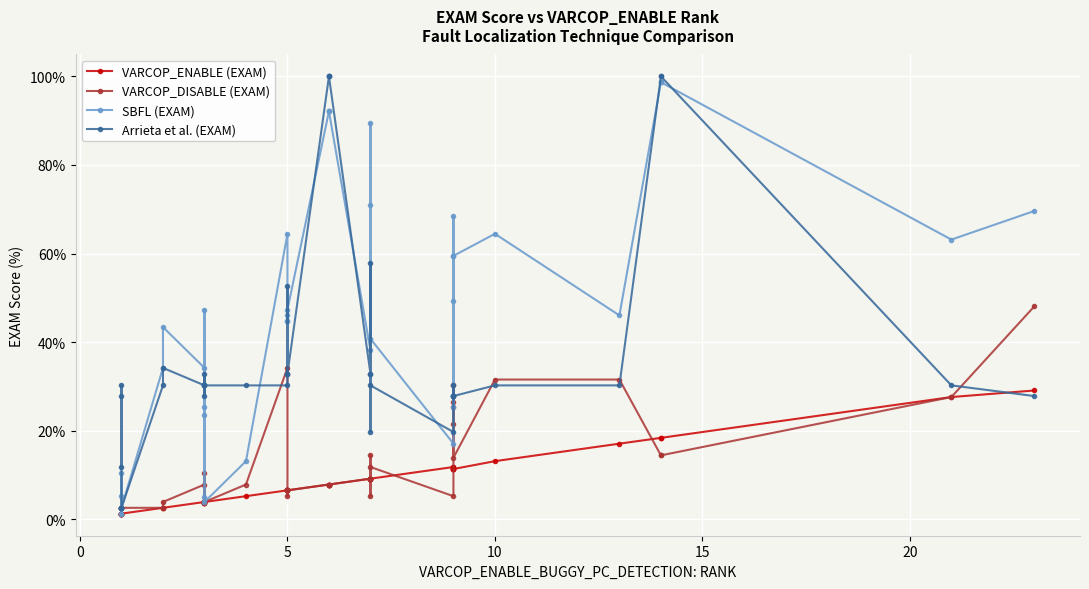

How many interior local valleys does the Arrieta et al. (EXAM) series have?

4